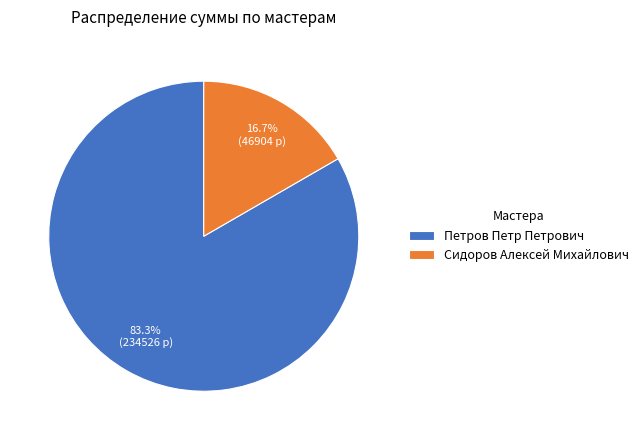

To the nearest percent, what portion does Сидоров Алексей Михайлович represent?

17%